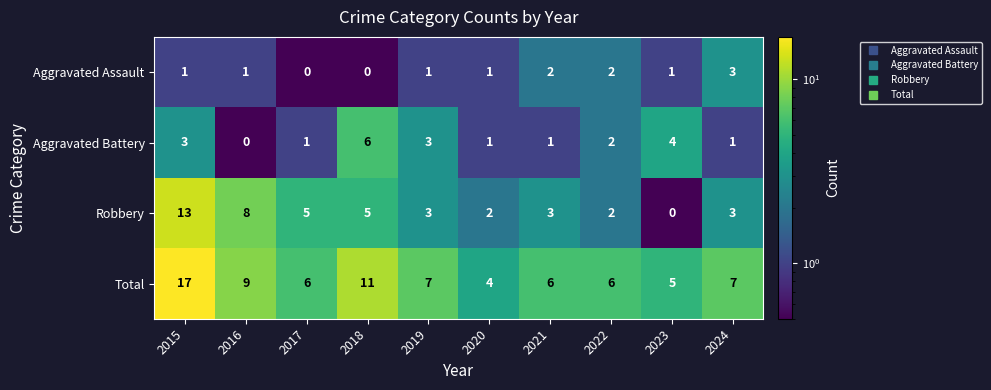

At which label does Aggravated Battery first exceed 2?

2015